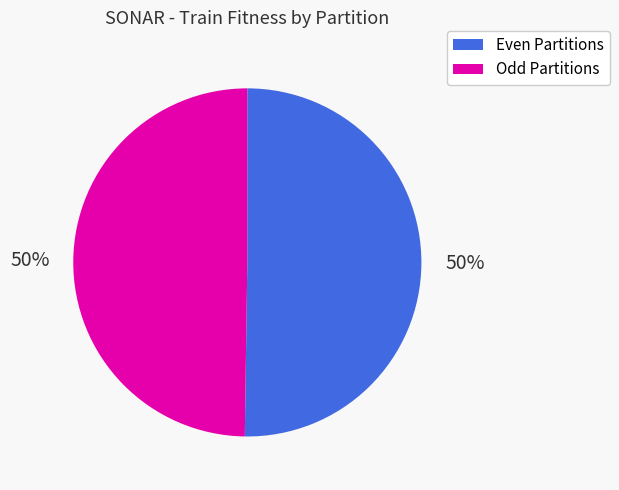

To the nearest percent, what percentage of the pie is Even Partitions?

50%